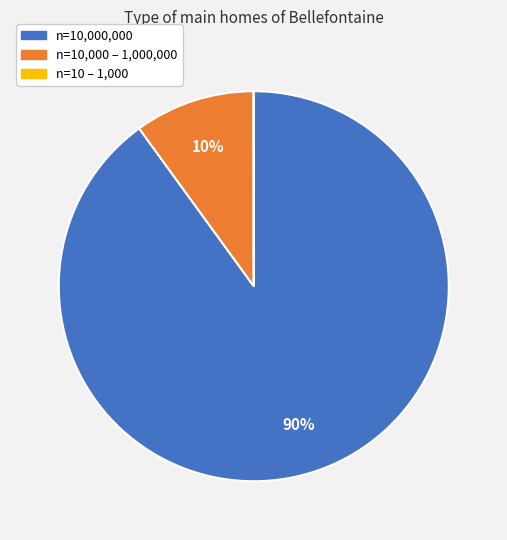

Does any single category account for the majority?

Yes